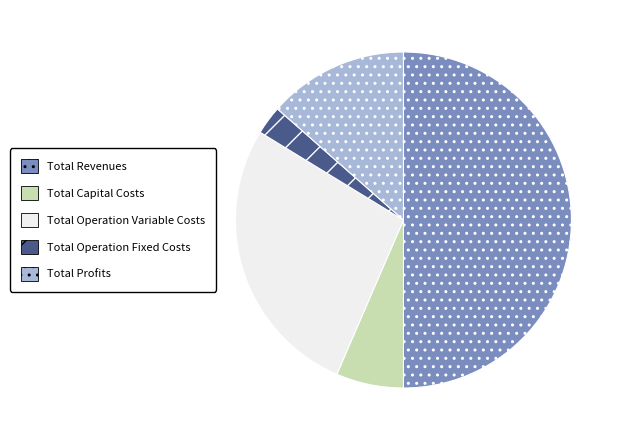

Between Total Capital Costs and Total Profits, which is larger?

Total Profits